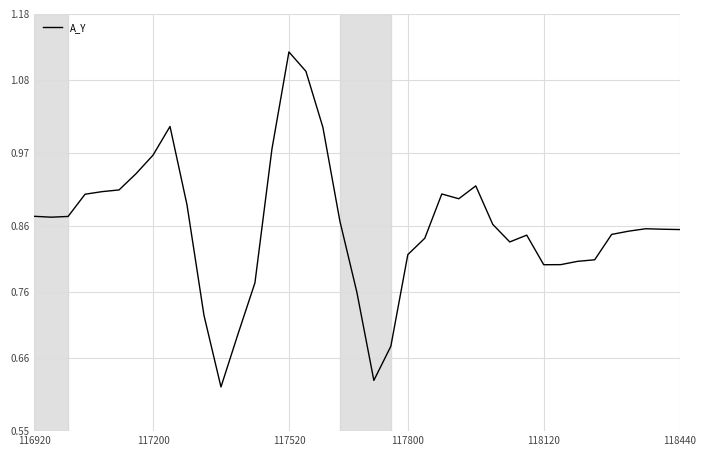

What is the difference between the maximum and minimum values?

0.5